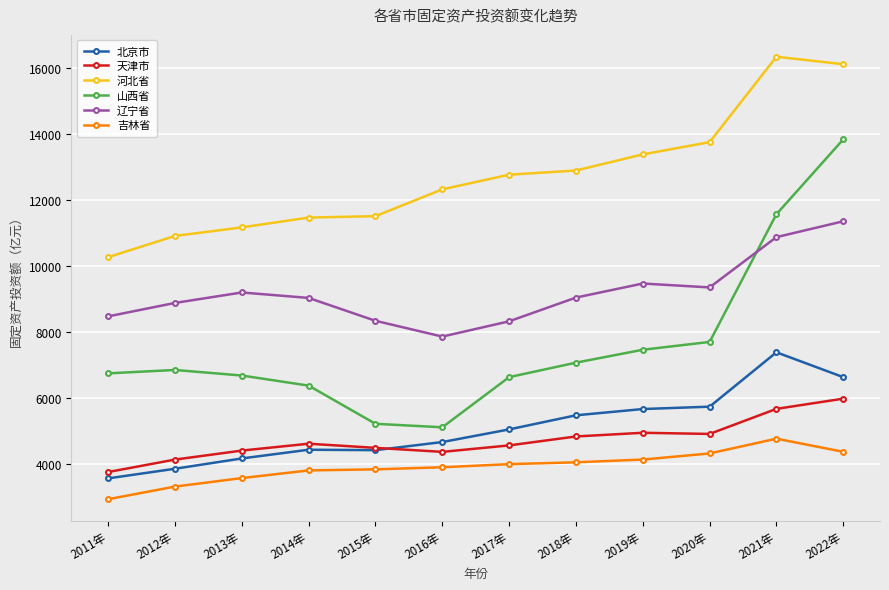

What are all the series names shown in the legend?

北京市, 天津市, 河北省, 山西省, 辽宁省, 吉林省